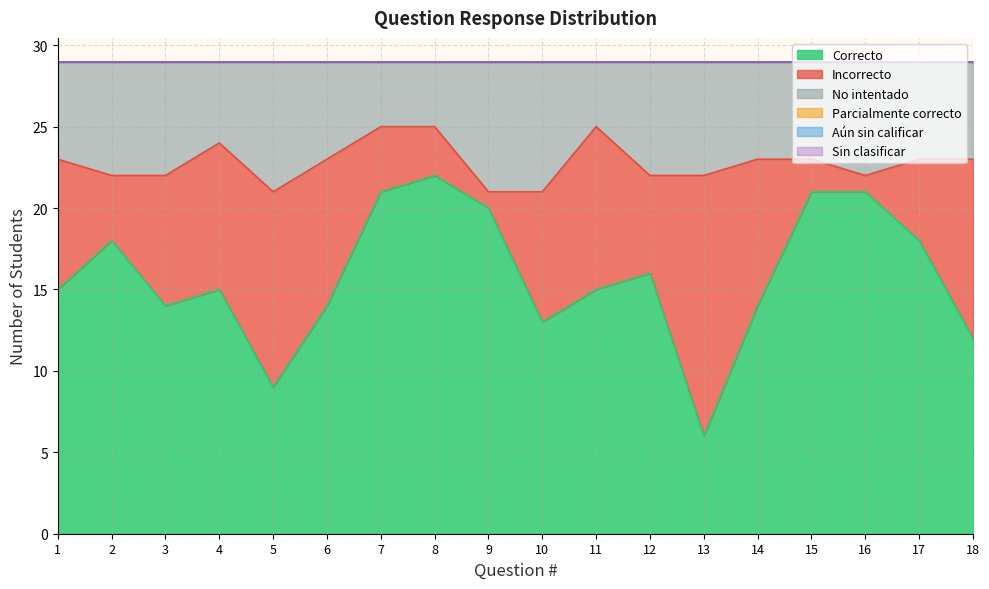

List the labels in order of Correcto value, smallest first.

13, 5, 18, 10, 3, 6, 14, 1, 4, 11, 12, 2, 17, 9, 7, 15, 16, 8